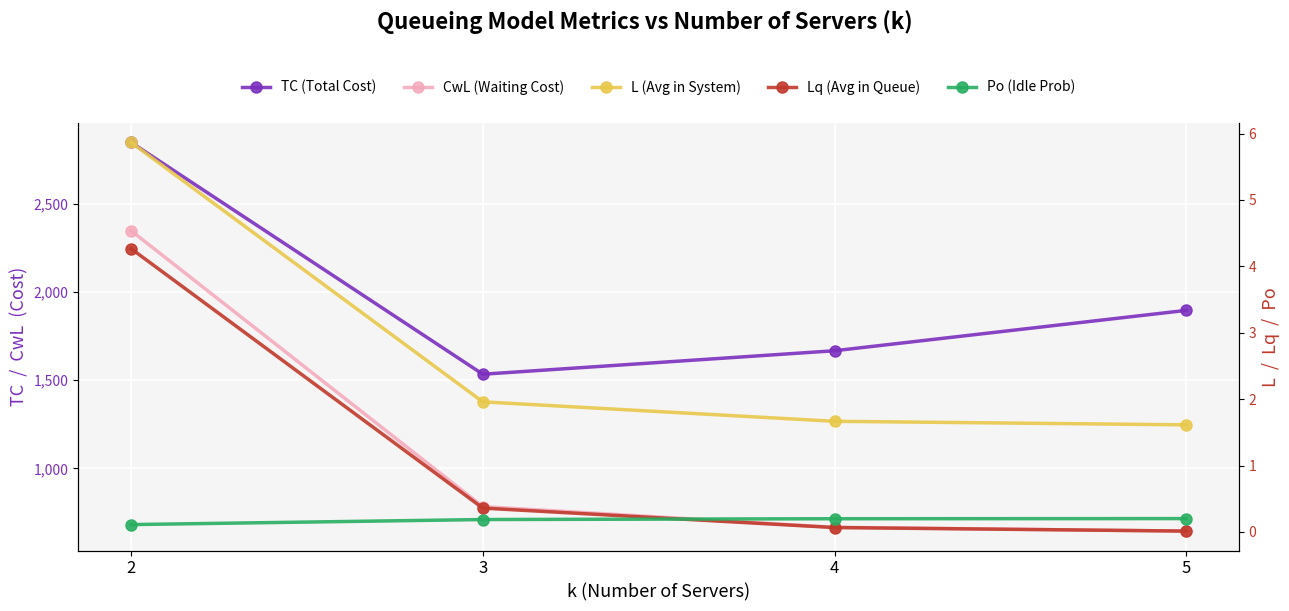

What is the value of the L point at the 1st from the left?

5.9